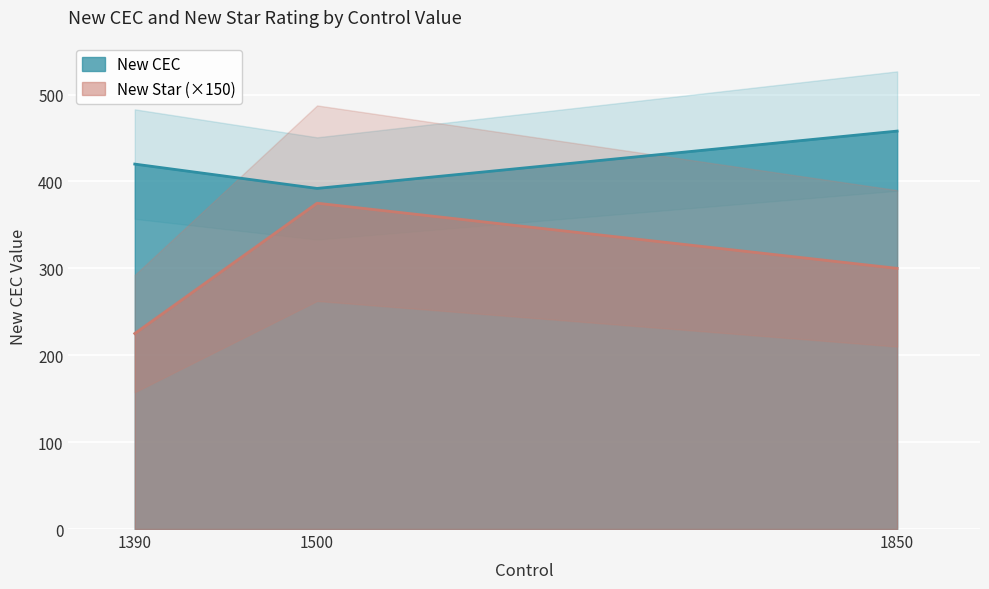

What is the maximum value shown in the chart?

458.0